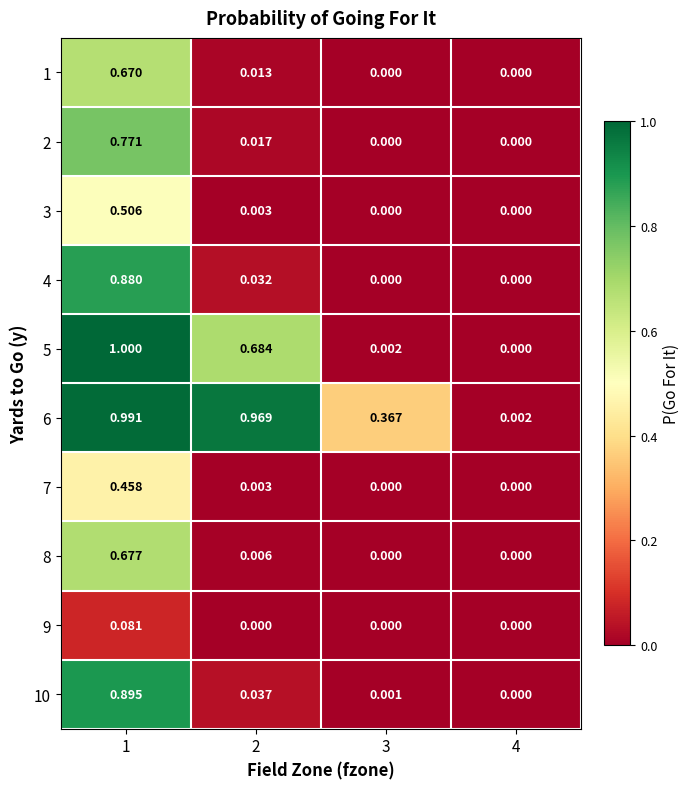

How many values in the 1 series exceed 0?

2